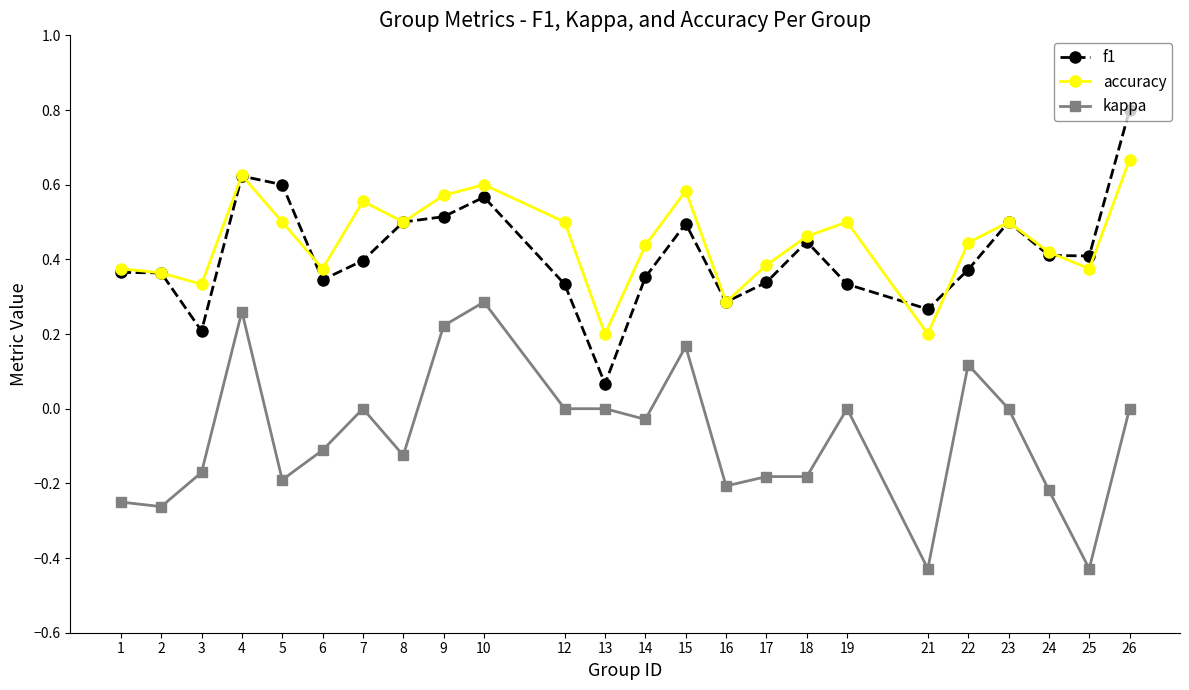

Which series ends up on top after the final intersection of f1 and accuracy?

f1